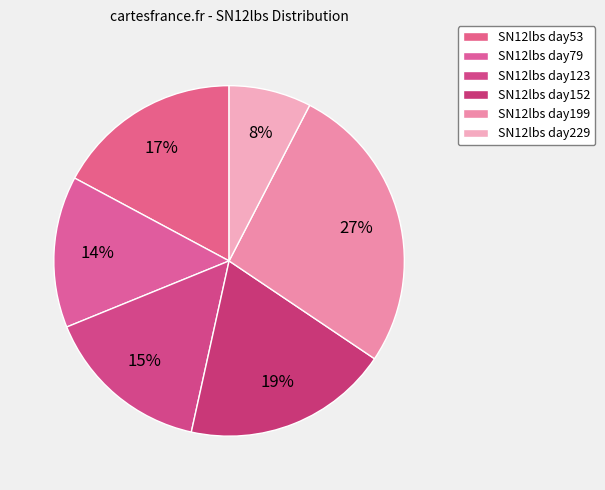

How many slices are in this pie chart?

6